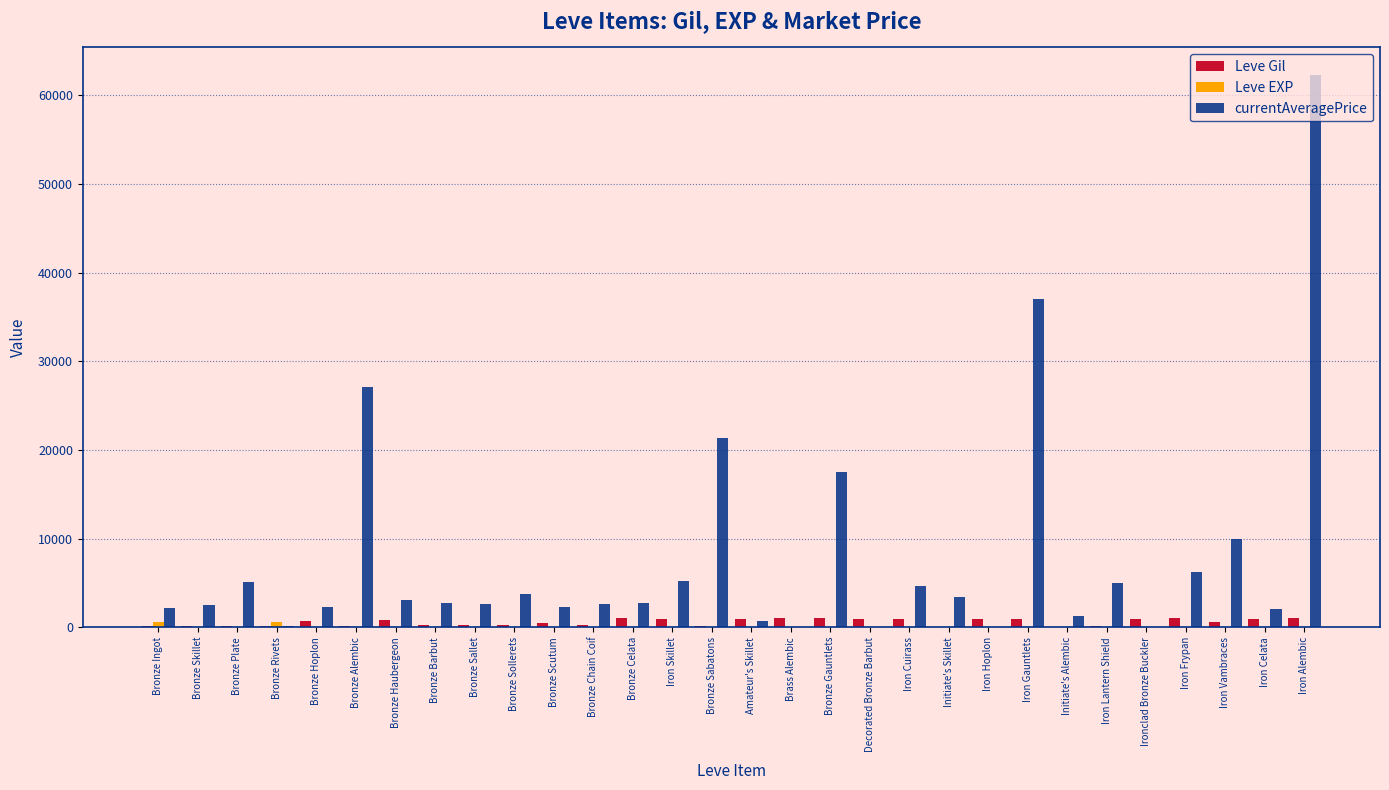

At which category does the chart reach its peak across all series?

Iron Alembic